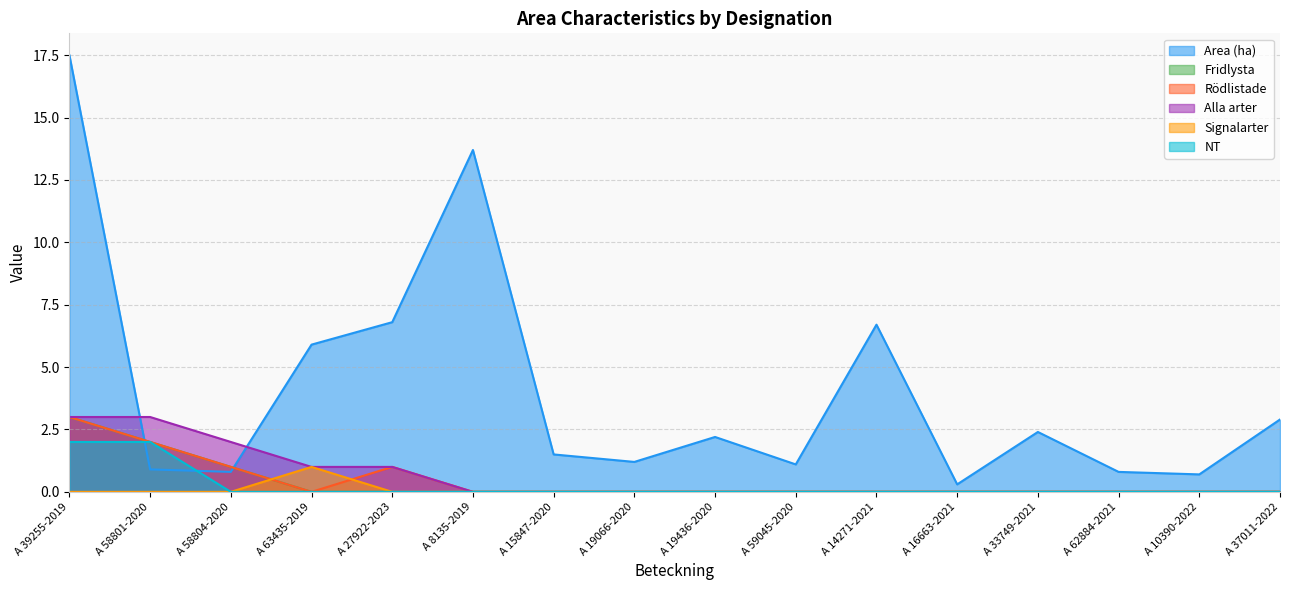

How many series are shown in this chart?

6